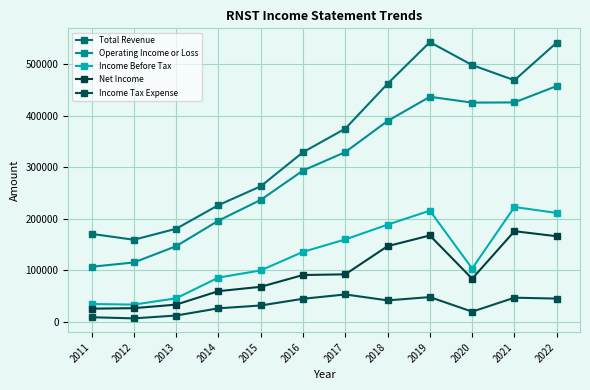

Reading left to right, list all the values displayed in this chart.

Total Revenue: 170700	159300	180600	226400	263000	329100	374800	461900	542600	498100	468700	541800
Operating Income or Loss: 106900	115200	146800	196300	236600	293500	329300	389700	436600	425300	425700	457500
Income Before Tax: 34700	33500	45700	85900	99800	135800	159900	188600	215700	103500	222800	211300
Net Income: 25600	26600	33500	59600	68000	90900	92200	146900	167600	83700	175900	166100
Income Tax Expense: 9000	6800	12300	26300	31800	44800	53200	41700	48100	19800	46900	45200